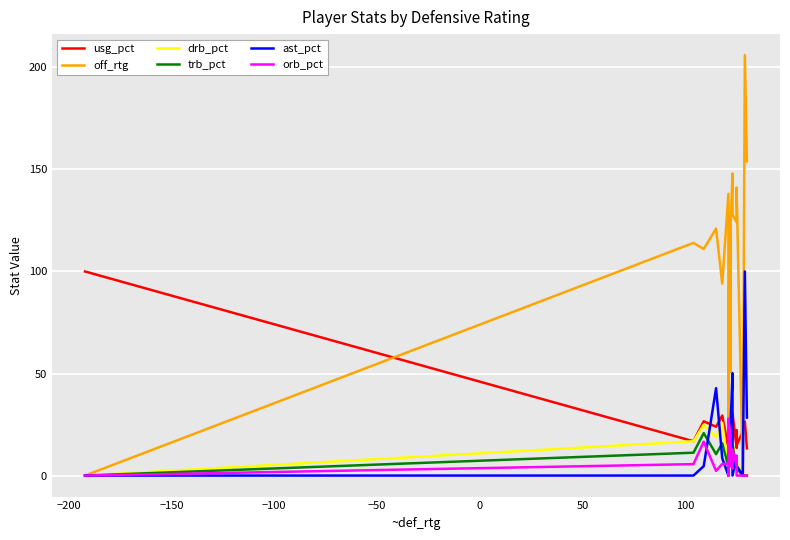

How many times do ast_pct and orb_pct cross each other?

7